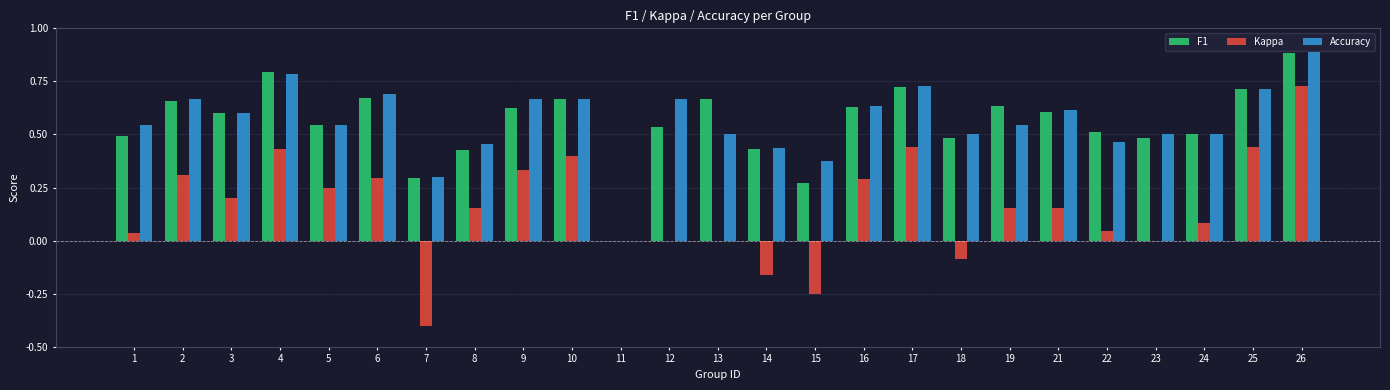

Which category has the highest value across all series?

26